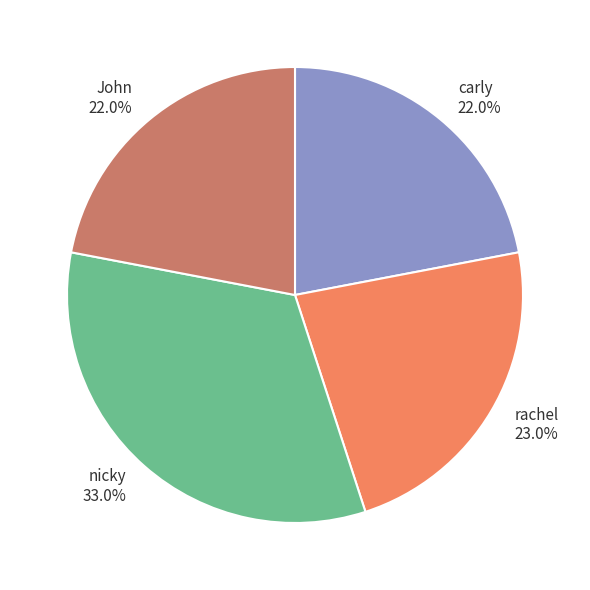

What is the total percentage of rachel and nicky?

56.0%